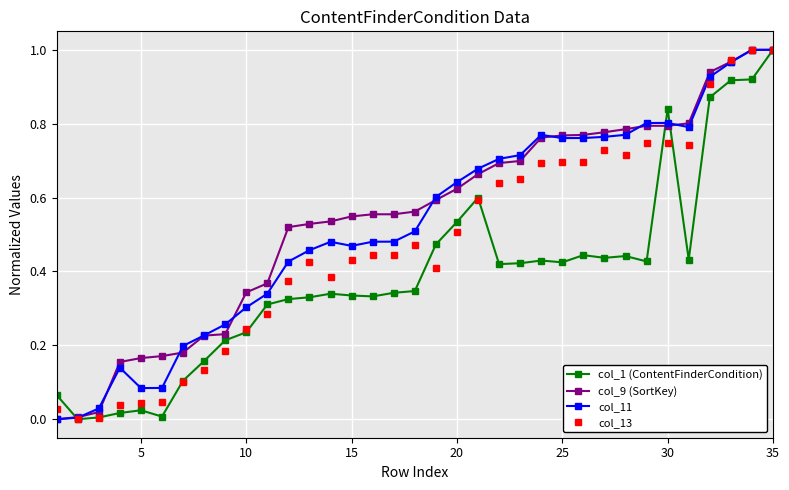

Which series has the largest range (max minus min)?

col_13